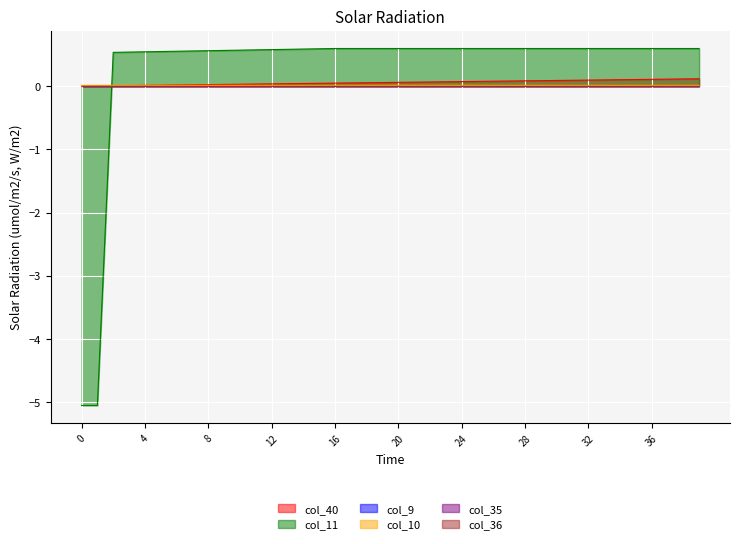

What is the value of the col_11 point at the 11th from the left?

0.6